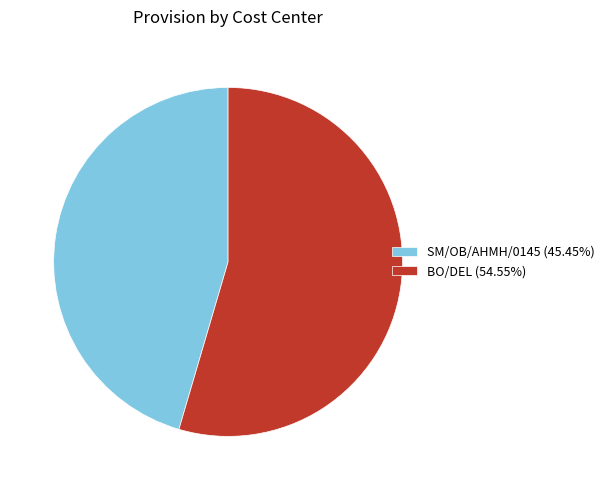

How many slices are in this pie chart?

2